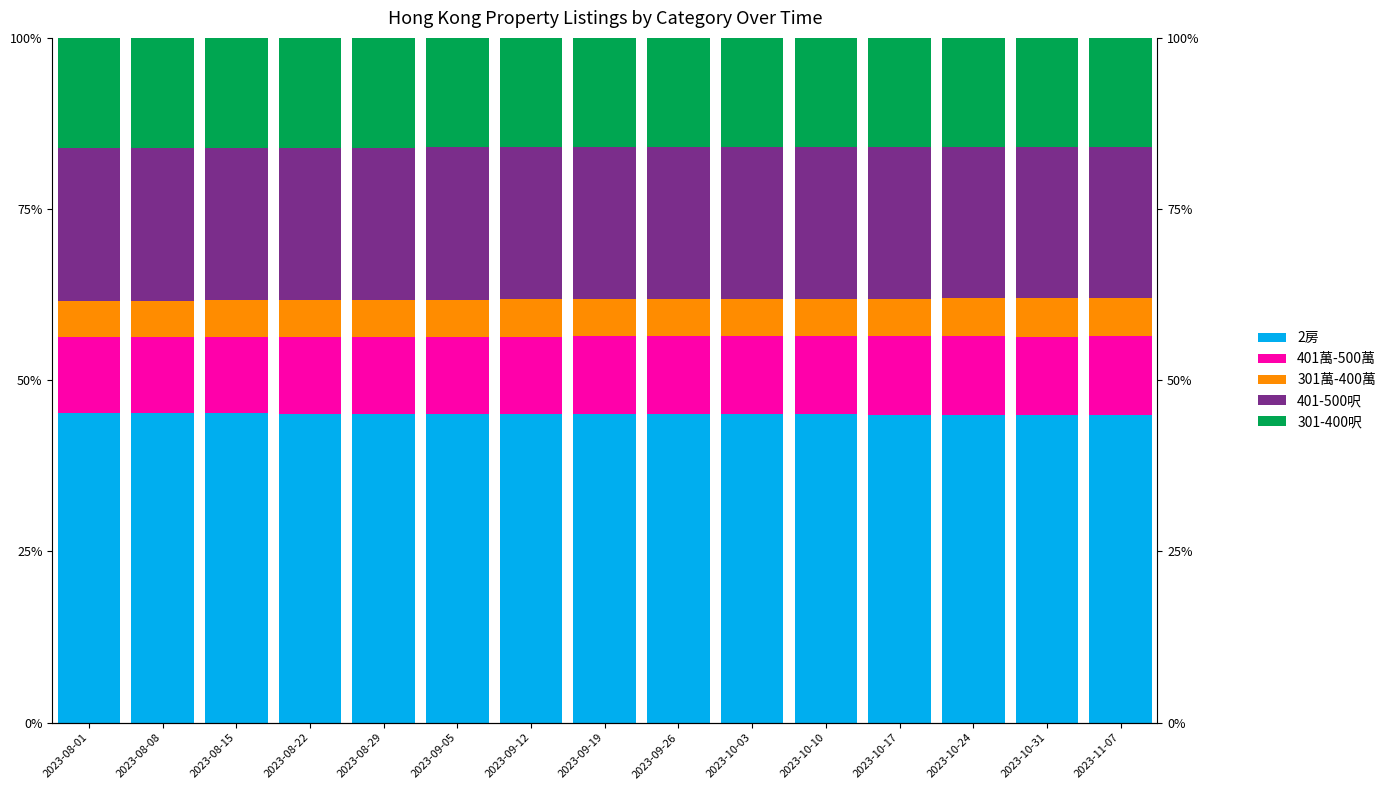

Does the chart contain stacked bars?

No